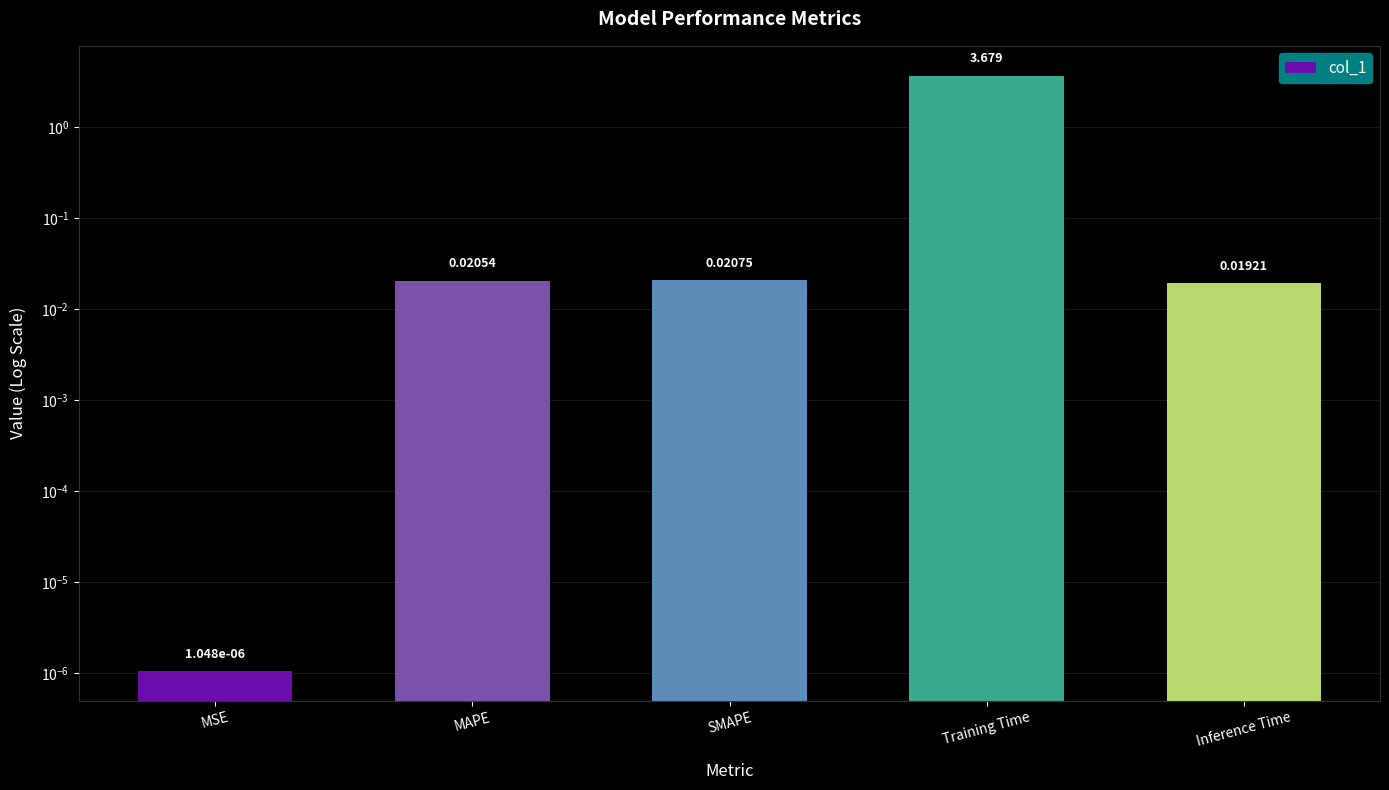

What is the label of the 3rd bar from the right?

SMAPE